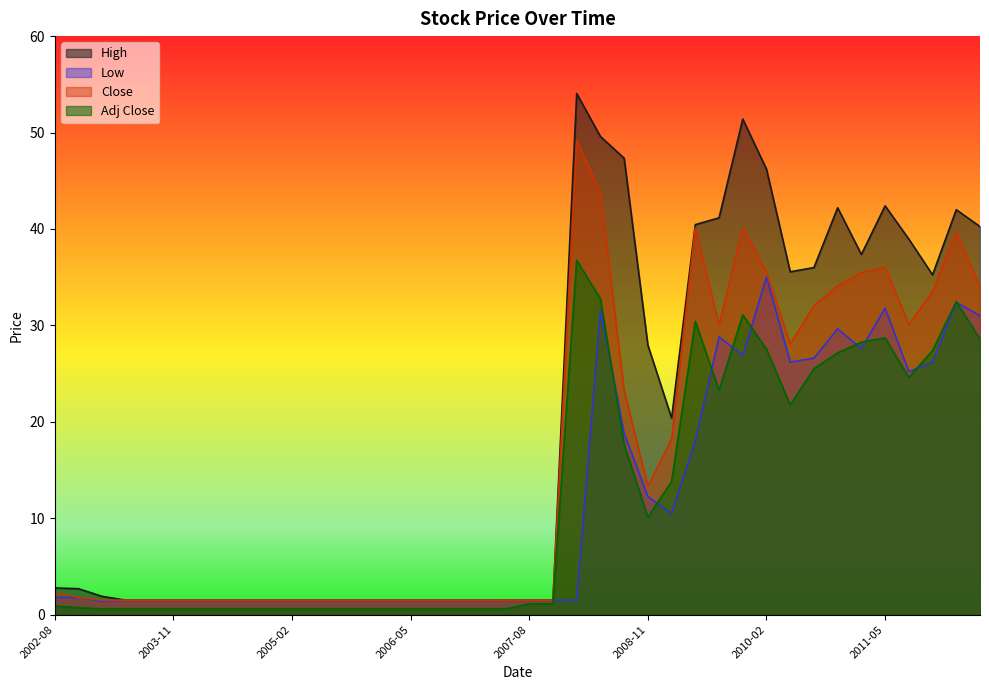

At which category does the chart reach its minimum across all series?

2003-02